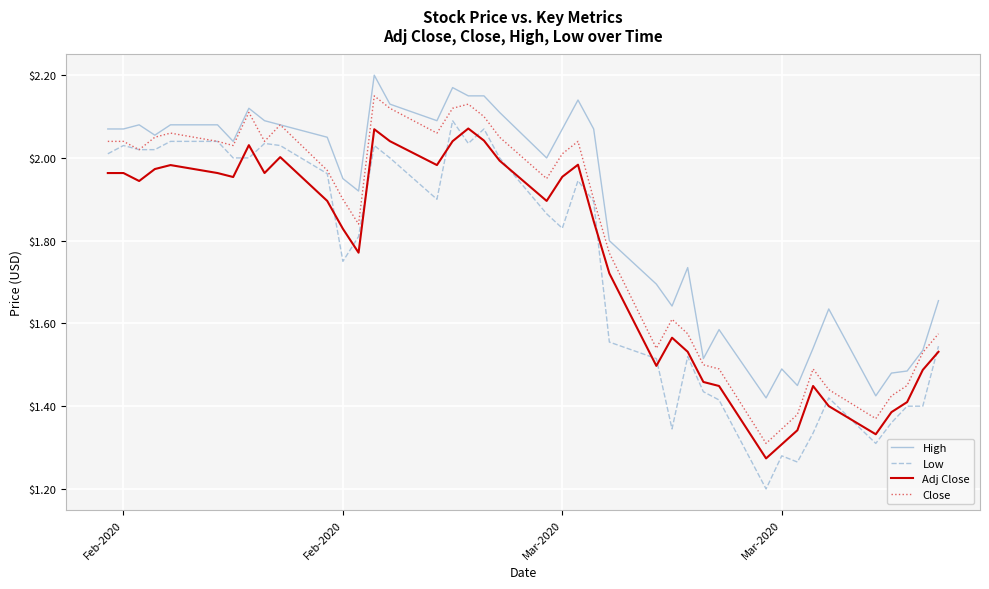

Does the chart have visible grid lines?

Yes